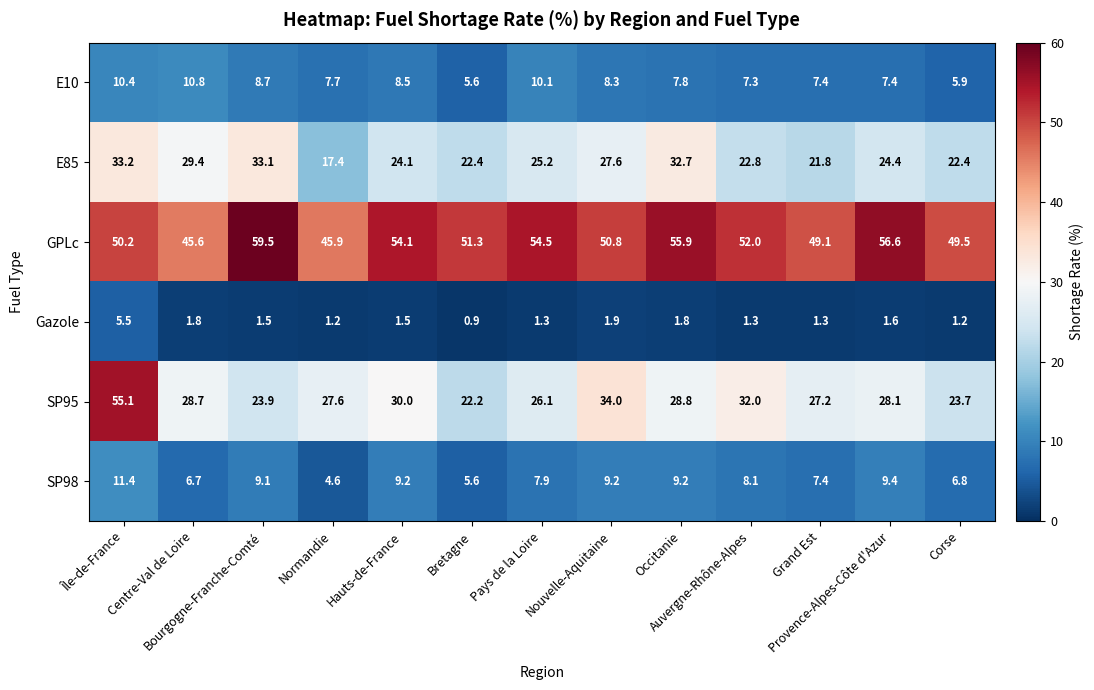

Rank the series at Nouvelle-Aquitaine from highest to lowest value.

GPLc, SP95, E85, SP98, E10, Gazole